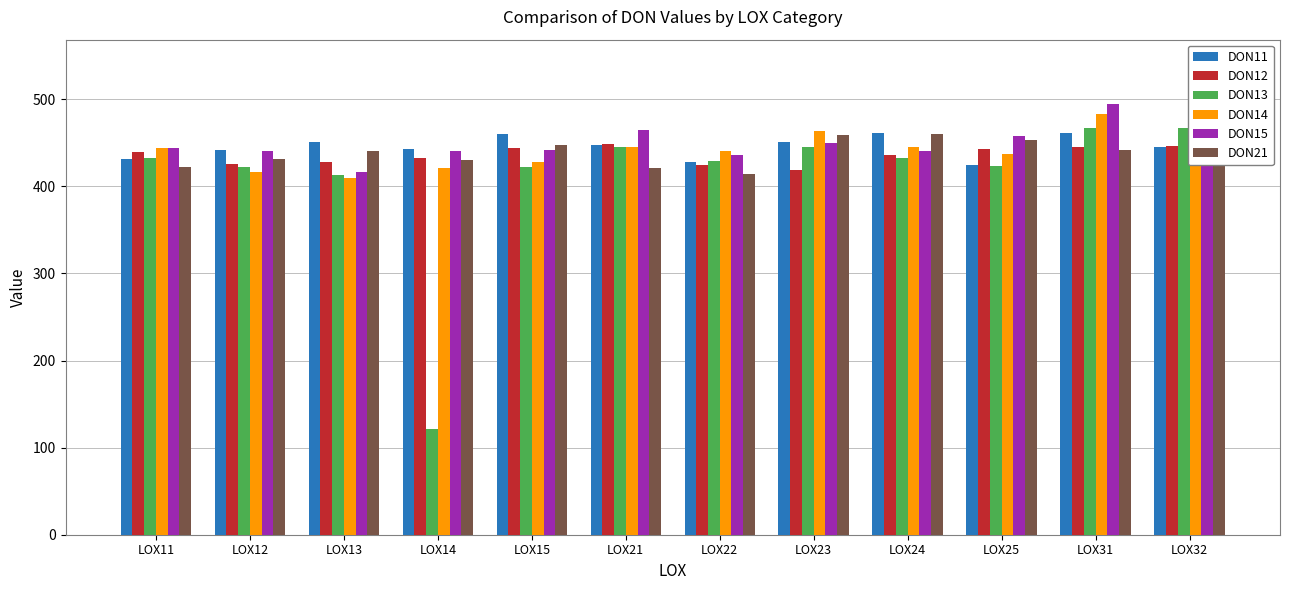

What is the difference between the DON15 values at LOX13 and LOX24?

24.3